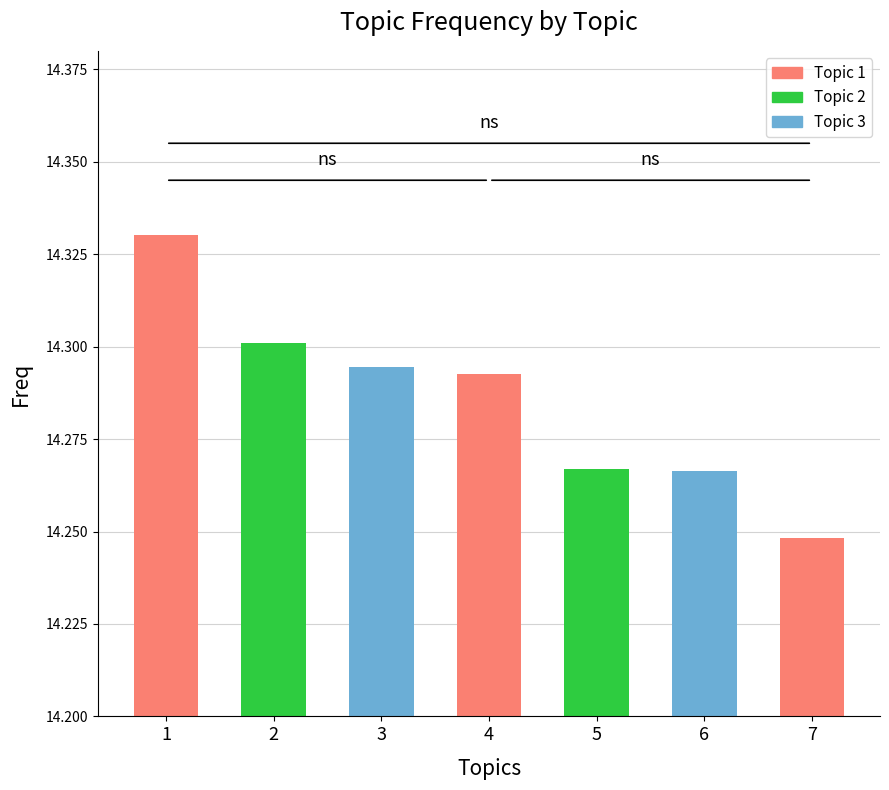

The chart shows a value of 14.3 at 1. True or false?

True